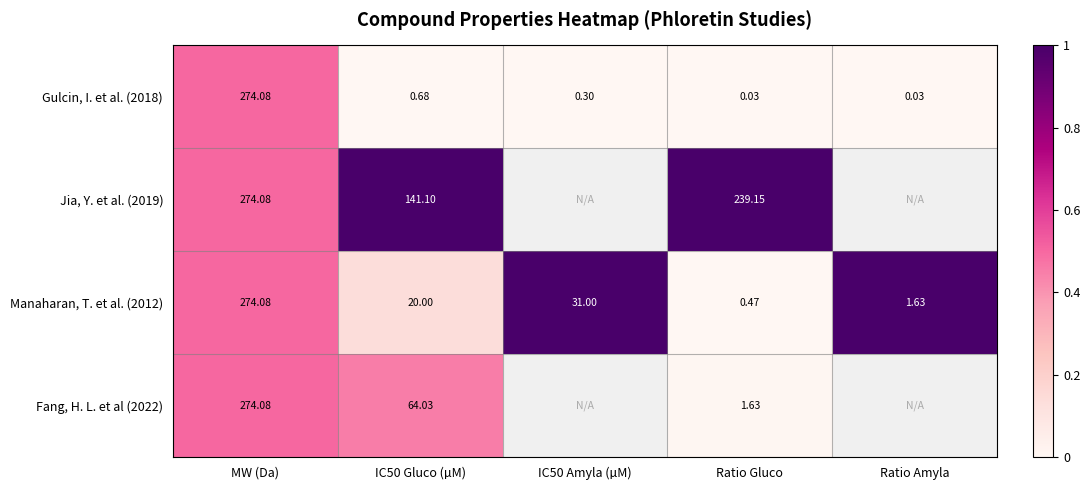

Which category has the highest value in the Manaharan, T. et al. (2012) series?

MW (Da)